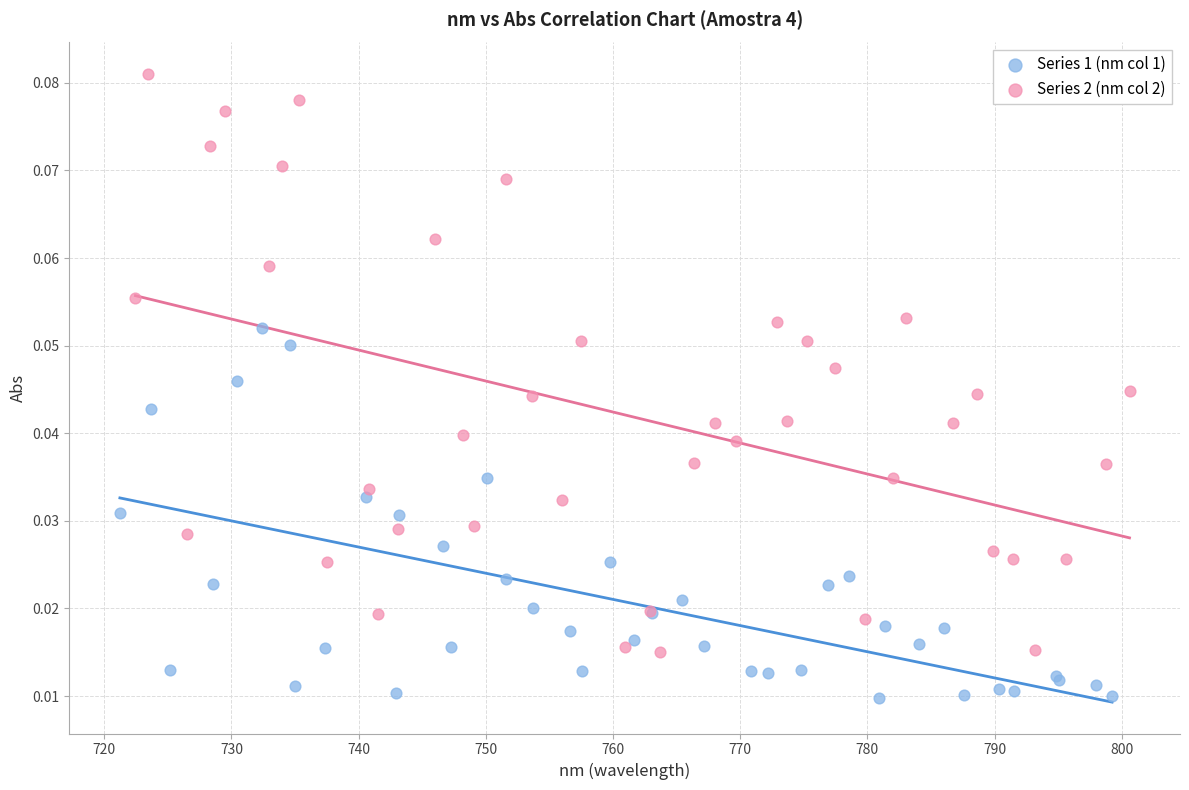

Which series has the widest spread of Y values?

Series 2 (nm col 2)